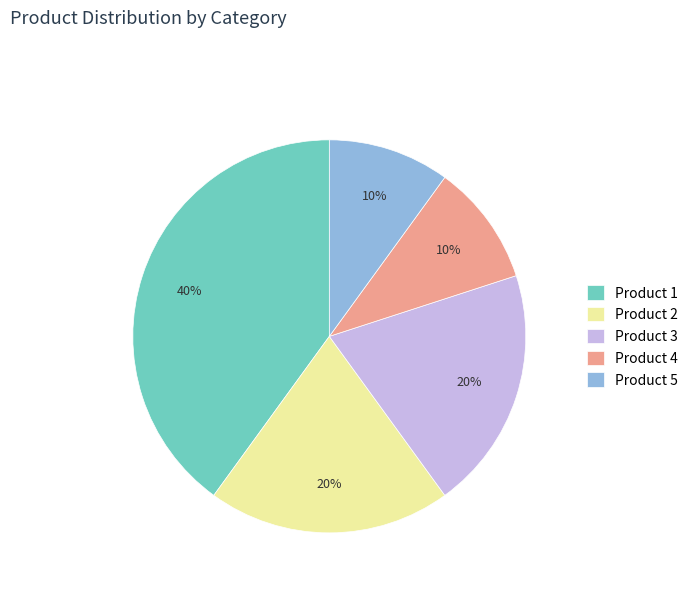

What percentage is the Product 1 slice, to the nearest percent?

40%